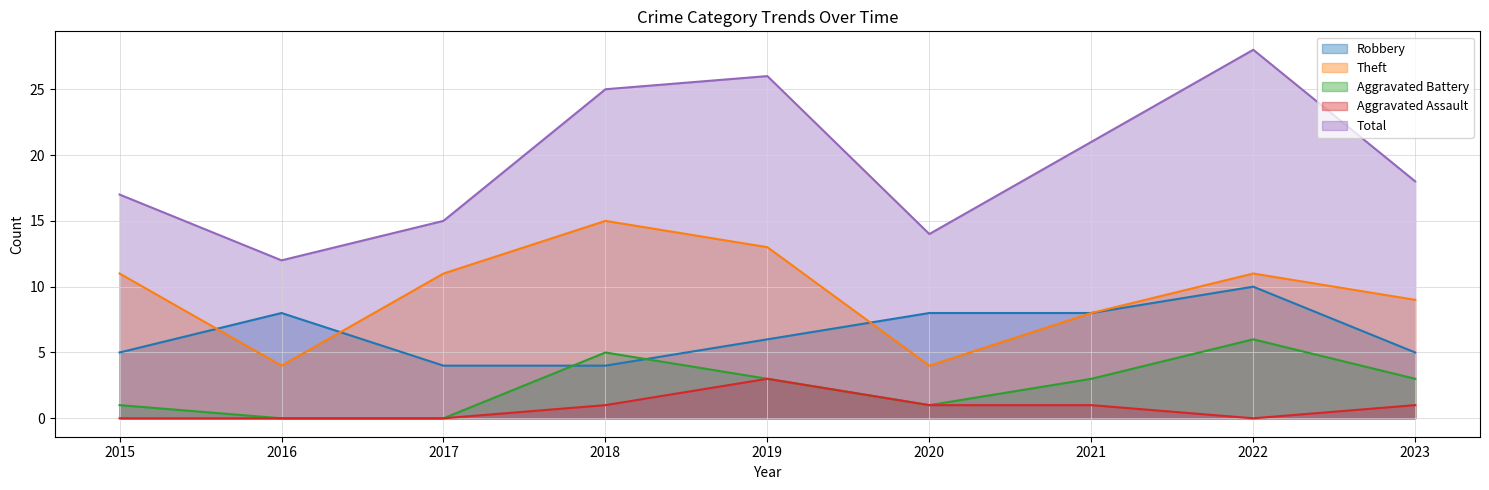

The Theft series shows 4 at 2020. True or false?

True